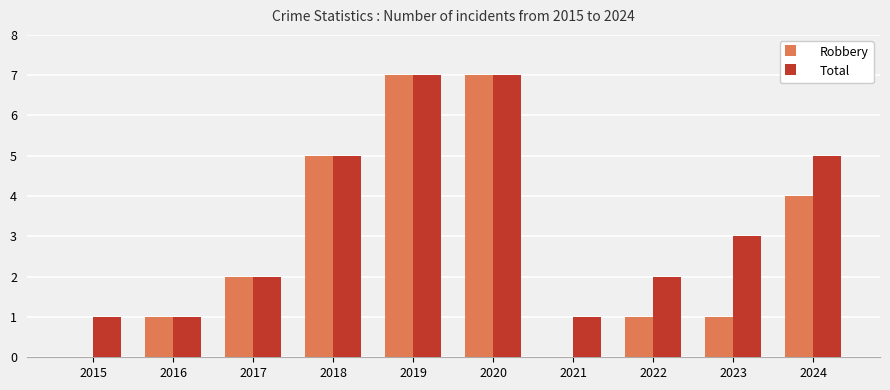

What are all the series names shown in the legend?

Robbery, Total